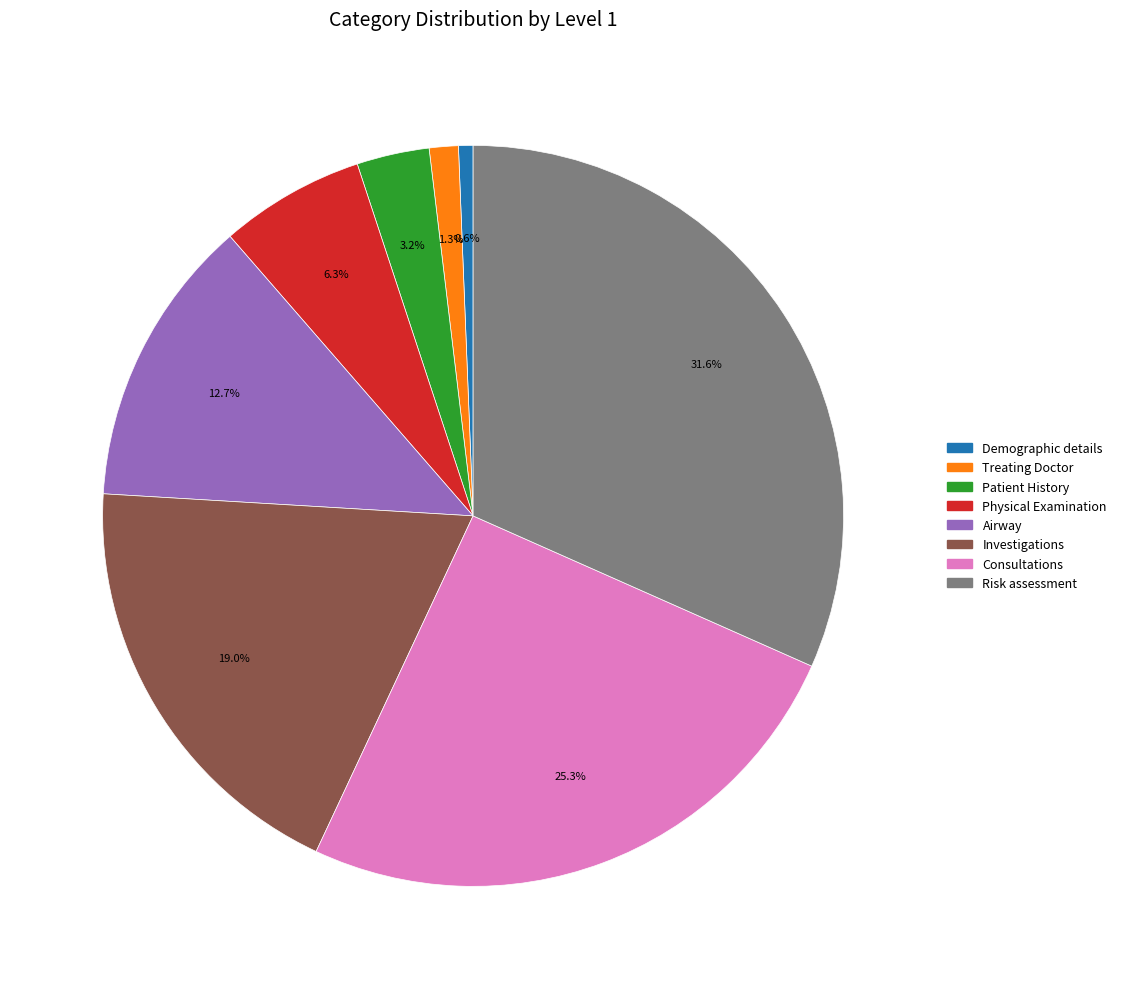

What is the ratio of the value at Treating Doctor to the value at Patient History?

0.4